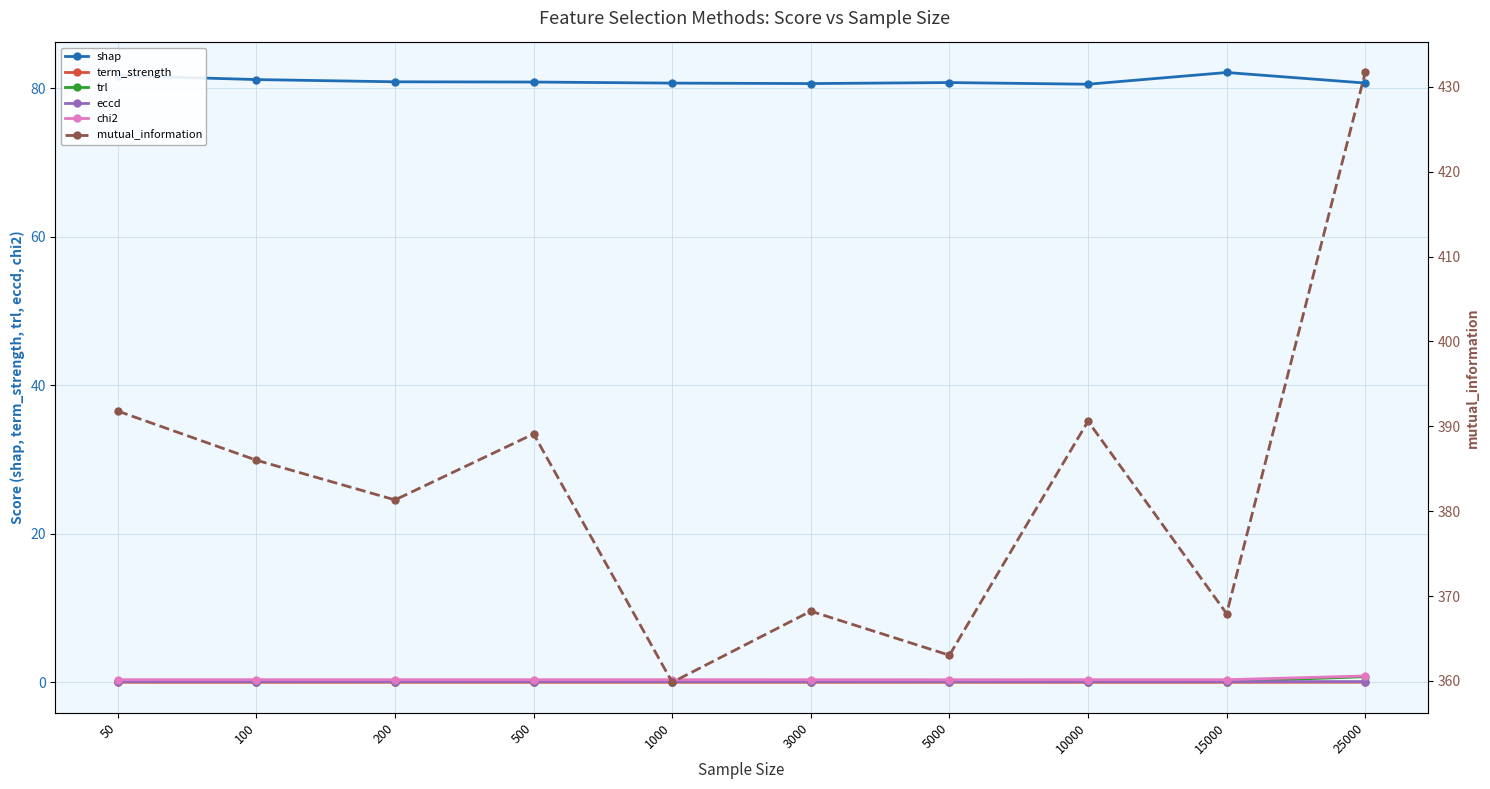

How many lines are shown in the chart?

6